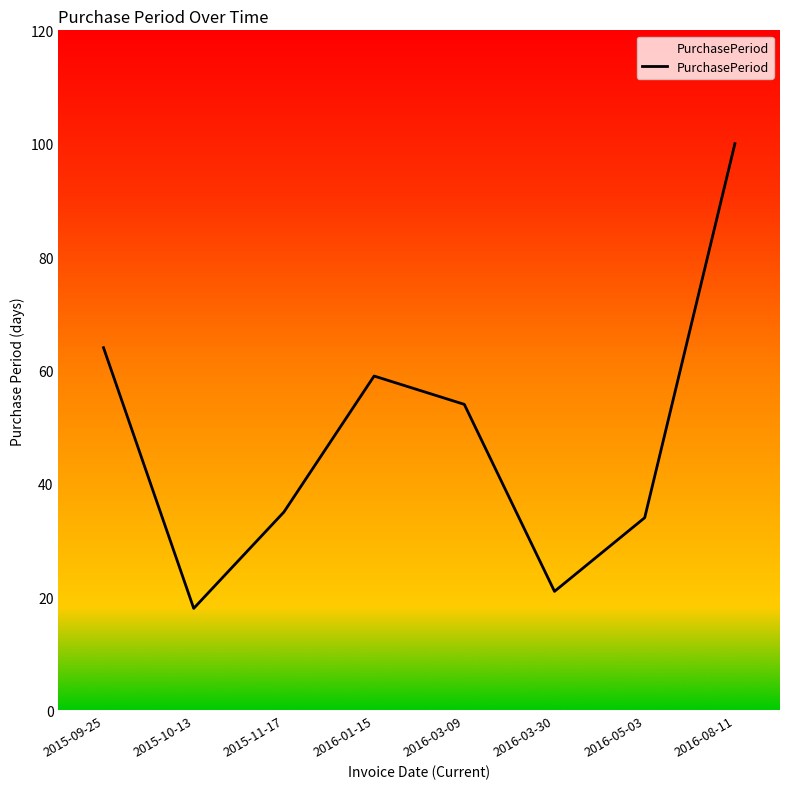

List the labels in order of value, largest first.

2016-08-11, 2015-09-25, 2016-01-15, 2016-03-09, 2015-11-17, 2016-05-03, 2016-03-30, 2015-10-13